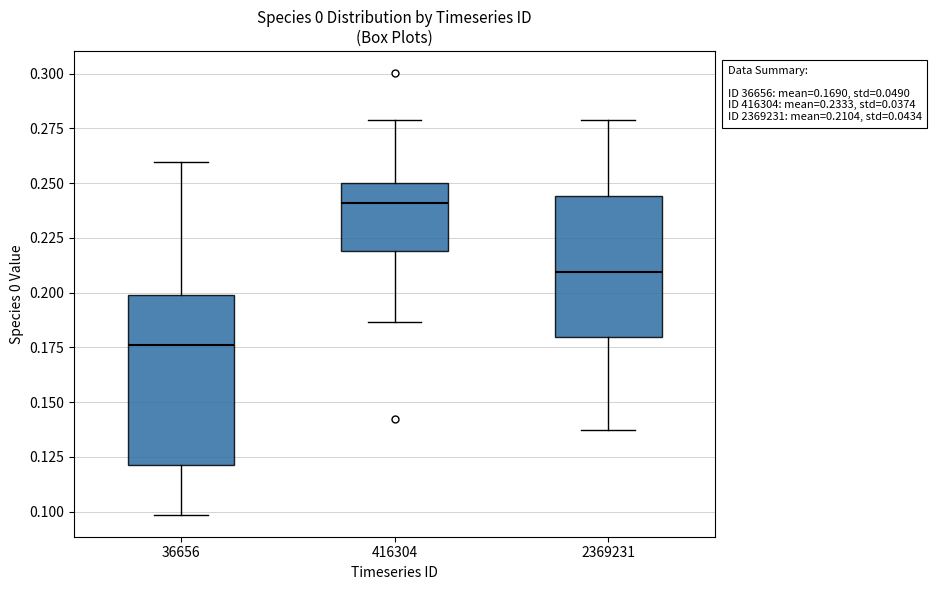

Which box's median line is the lowest?

36656